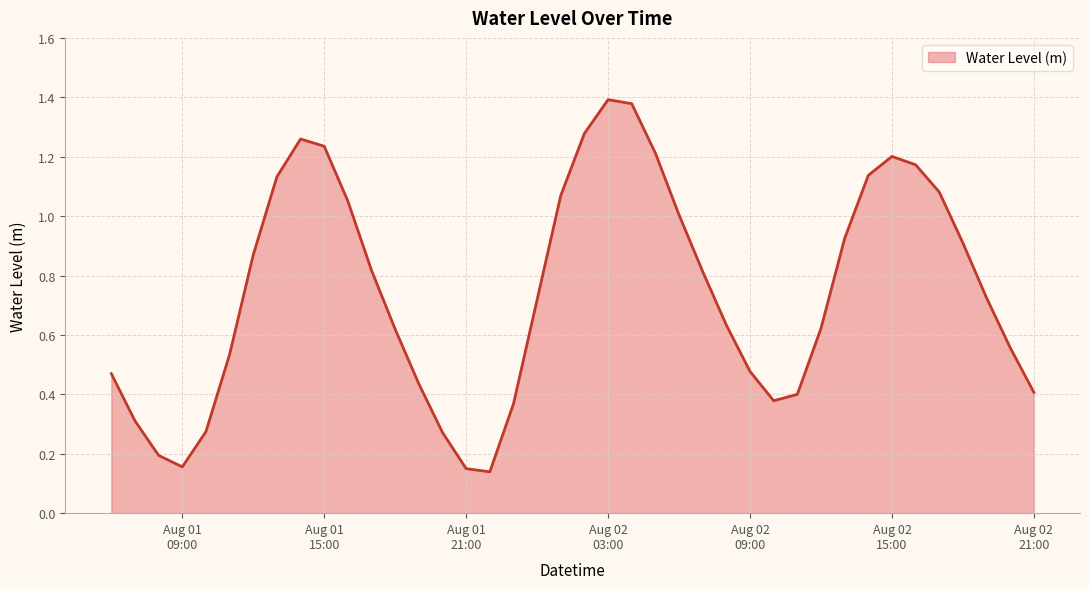

Where is the data nearest to the value 0?

2025-08-01 22:00:00